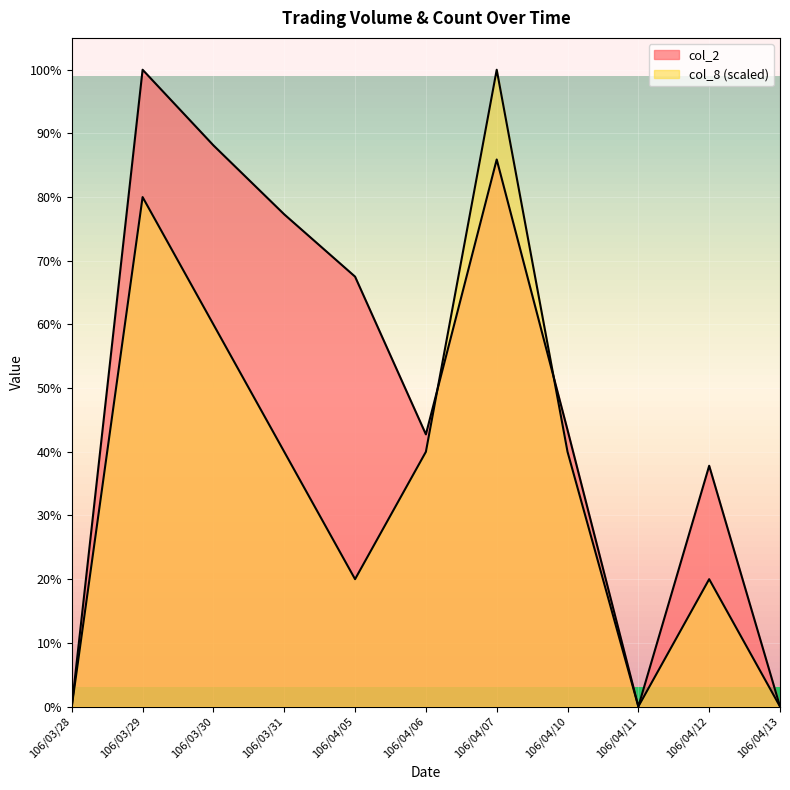

True or false: col_8 has a value of 74850 at 106/04/07.

True